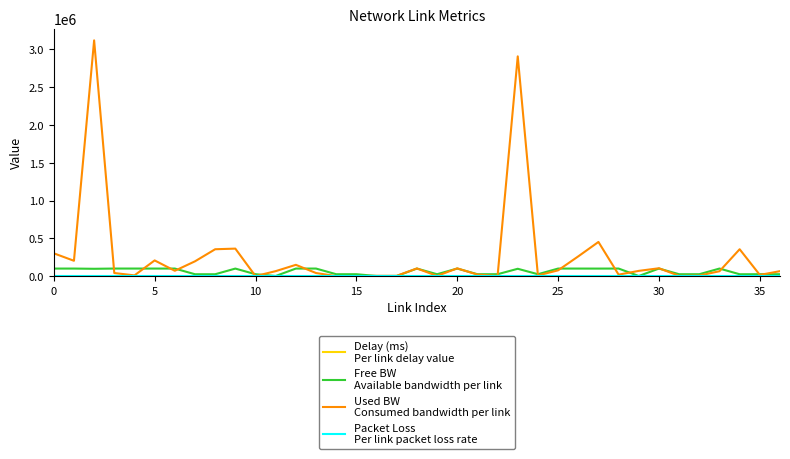

How many lines are shown in the chart?

4